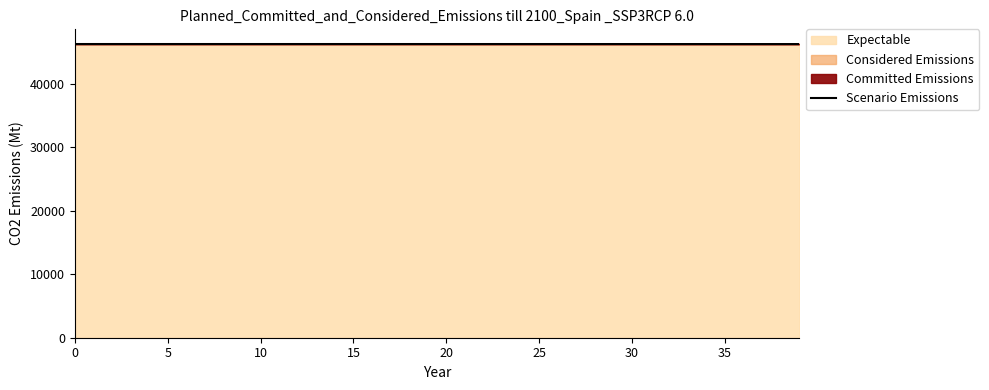

Read the value at 30.

46301.8